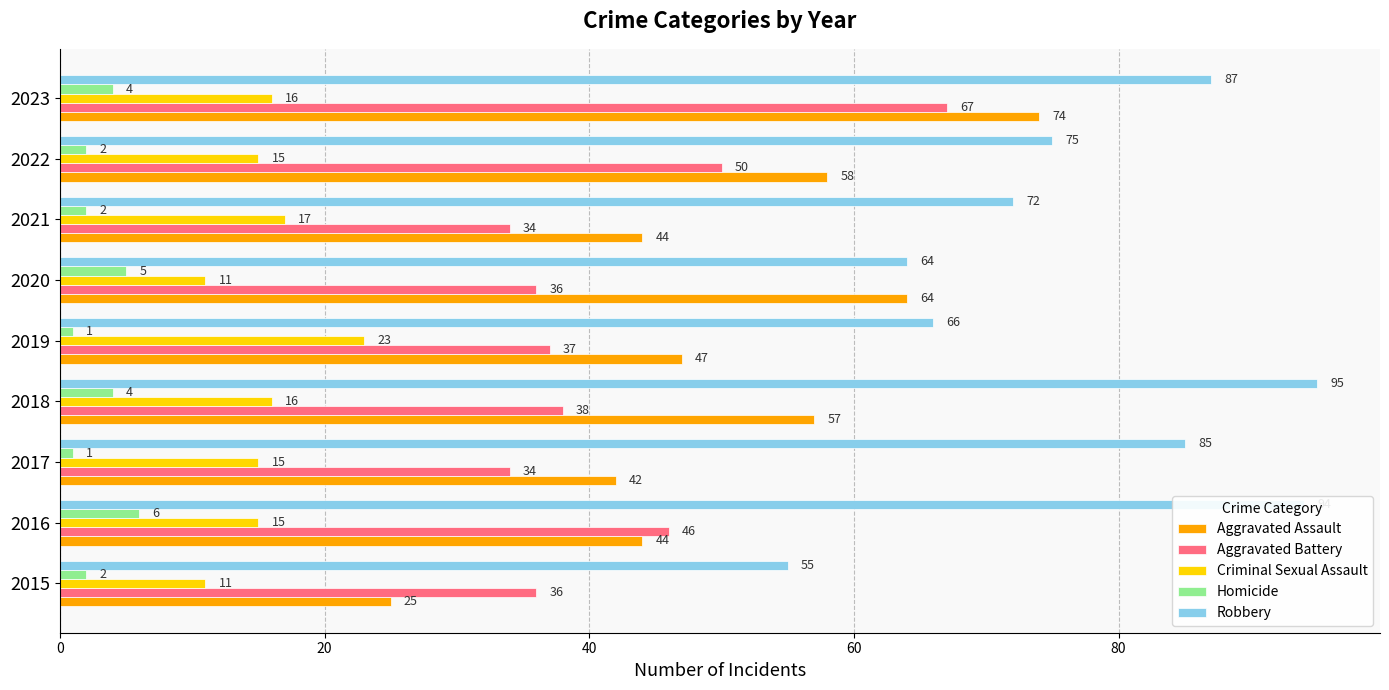

What is the difference between the maximum and minimum values in the Criminal Sexual Assault series?

12